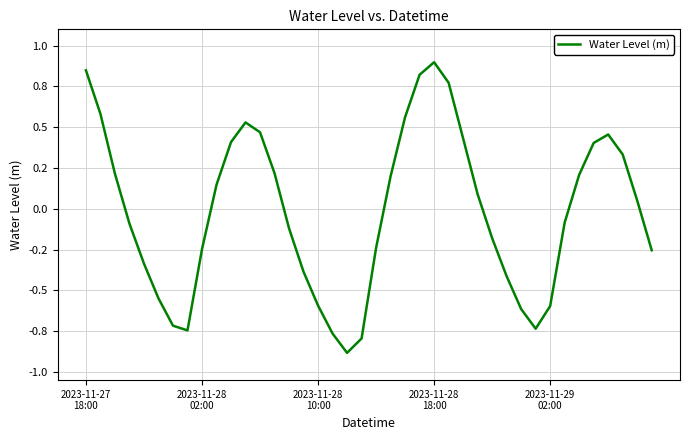

Does the chart have visible grid lines?

Yes